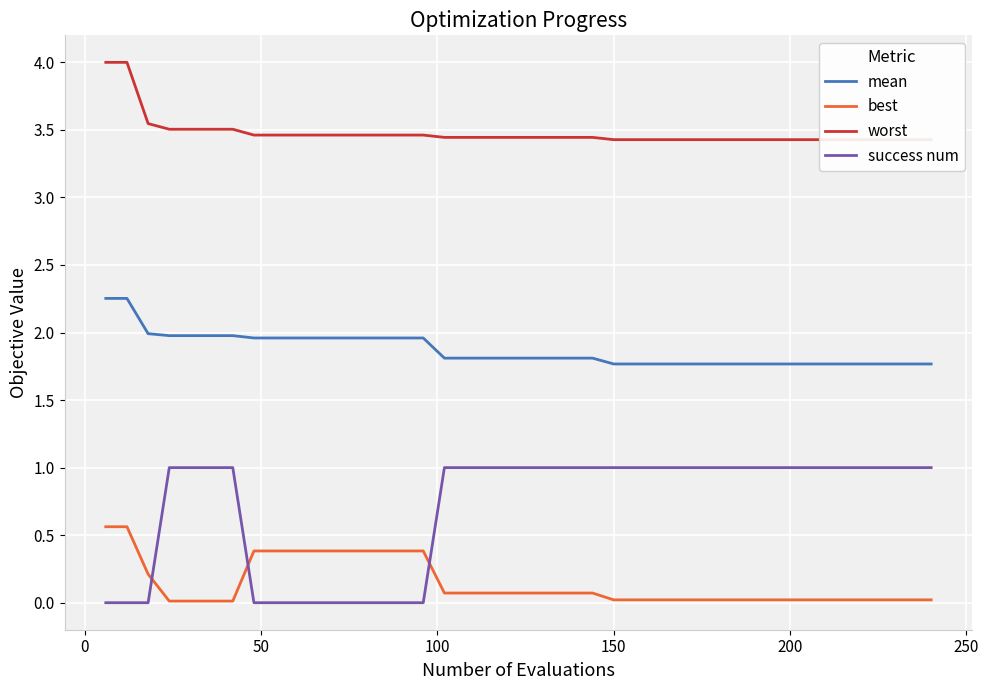

True or false: best and mean intersect in this chart.

False